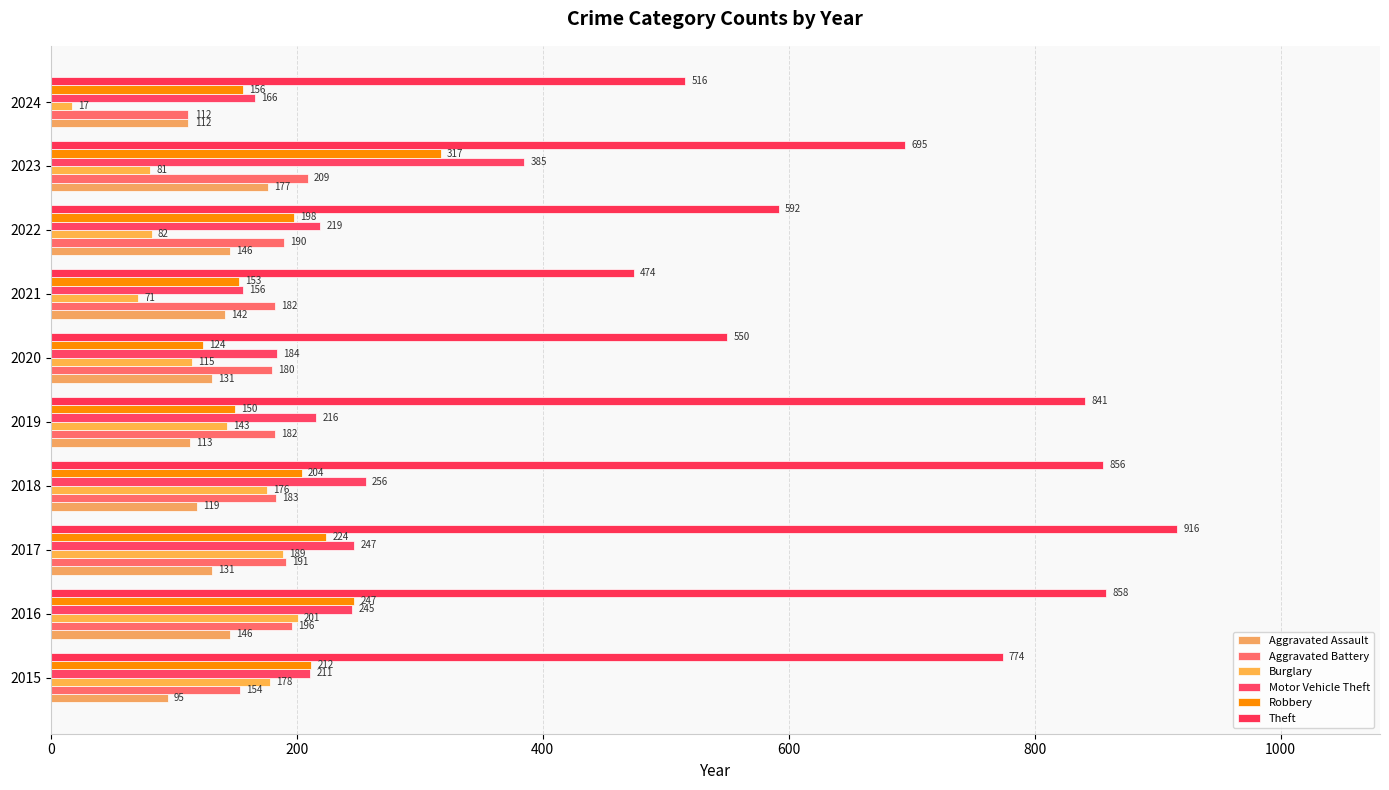

What are all the series names shown in the legend?

Aggravated Assault, Aggravated Battery, Burglary, Motor Vehicle Theft, Robbery, Theft